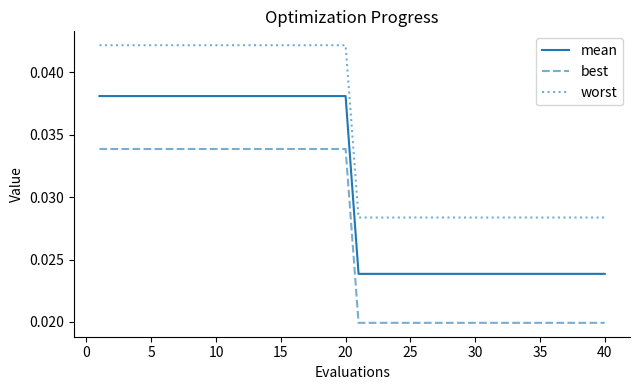

Which series has the widest spread of values?

mean